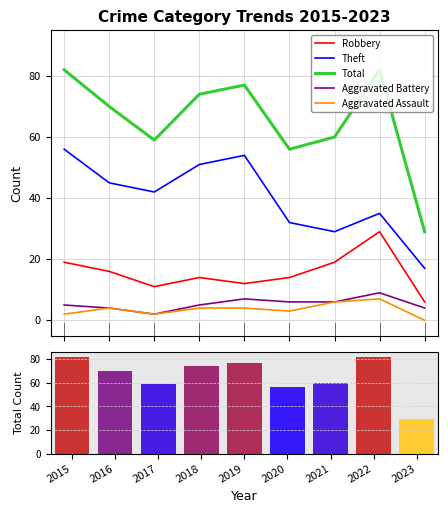

What is the difference between the maximum and minimum values in the Total series?

53